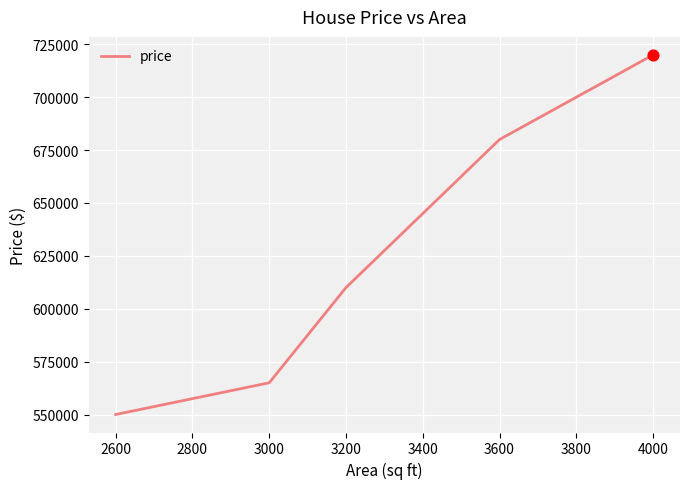

What is the change in value from 2600 to 3200?

+60000